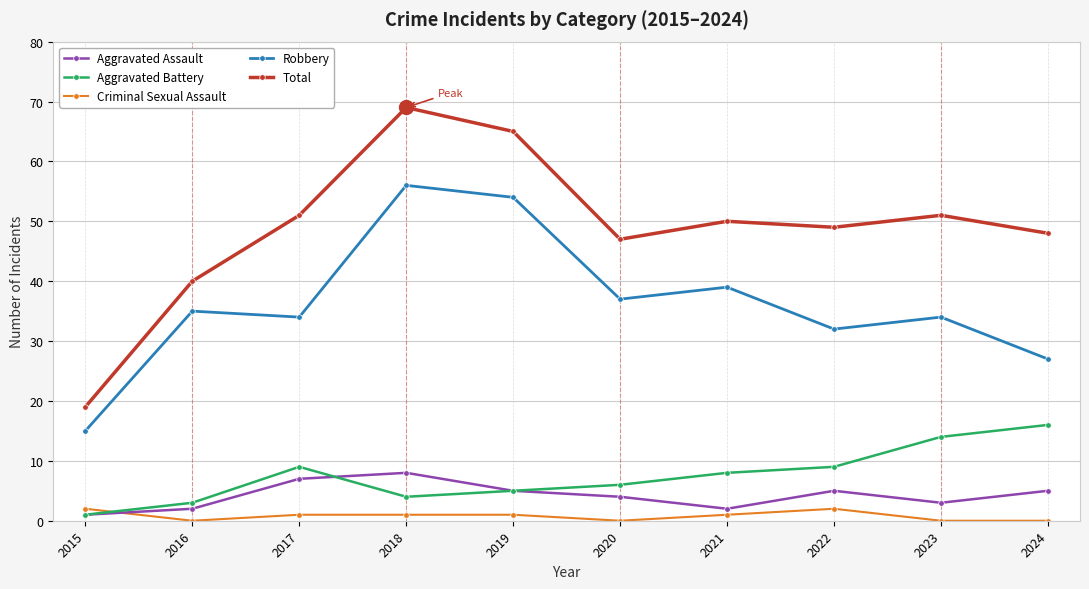

True or false: Robbery and Aggravated Assault intersect in this chart.

False